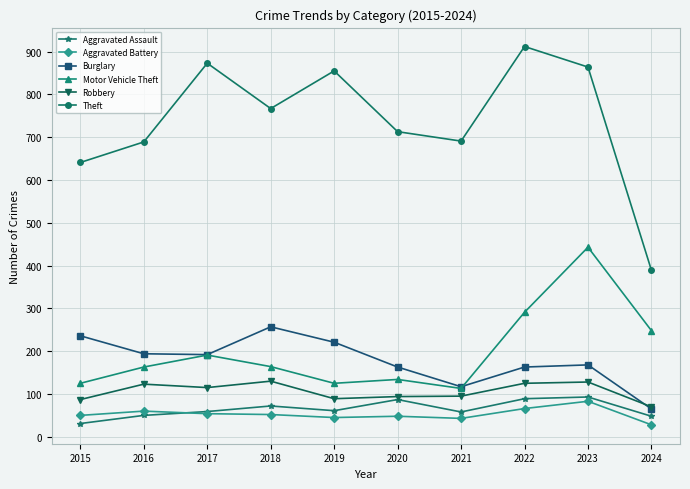

How many lines are shown in the chart?

6